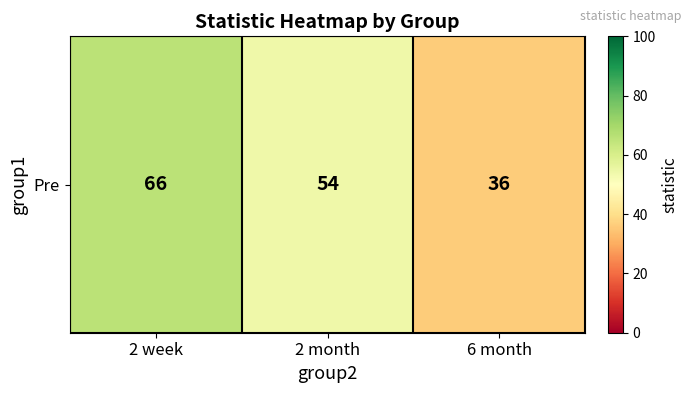

What is the difference between the maximum and minimum values?

30